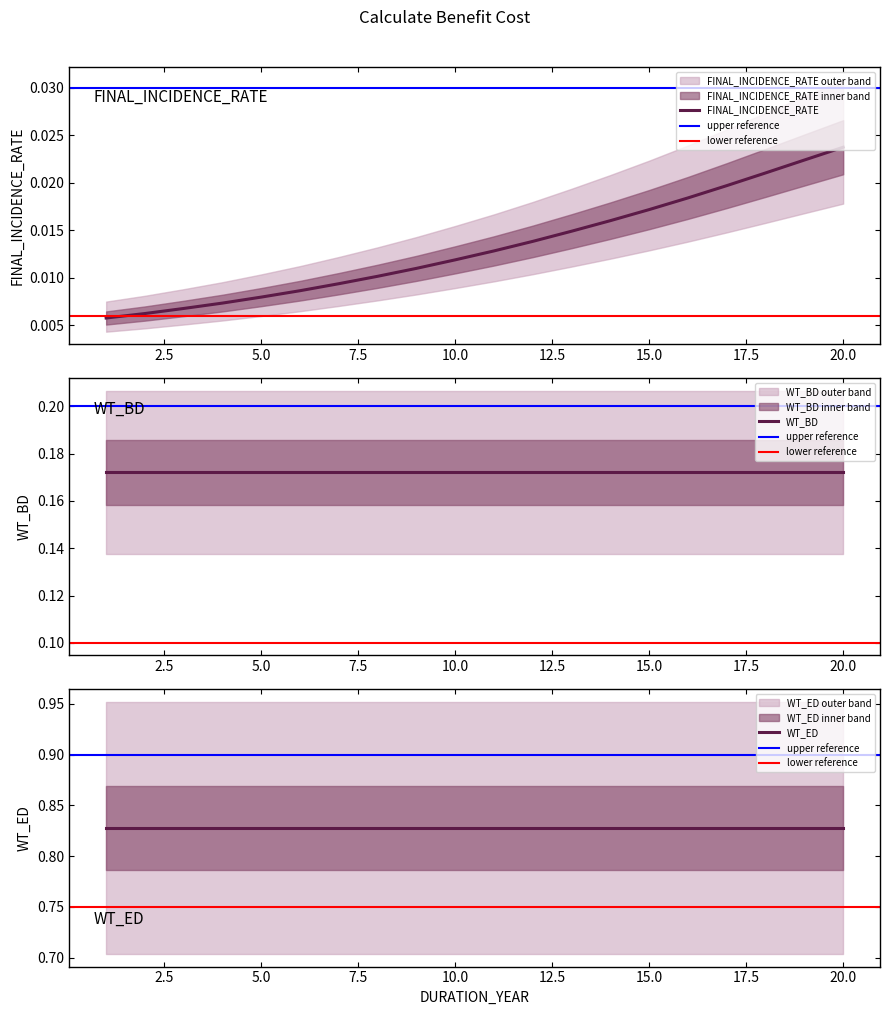

What are all the series names shown in the legend?

FINAL_INCIDENCE_RATE, WT_BD, WT_ED